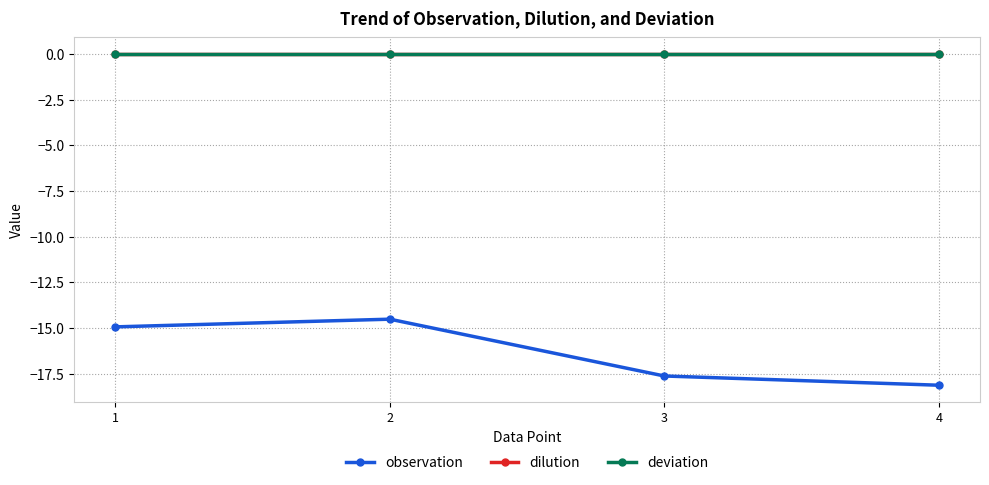

At which category does the chart reach its minimum across all series?

4